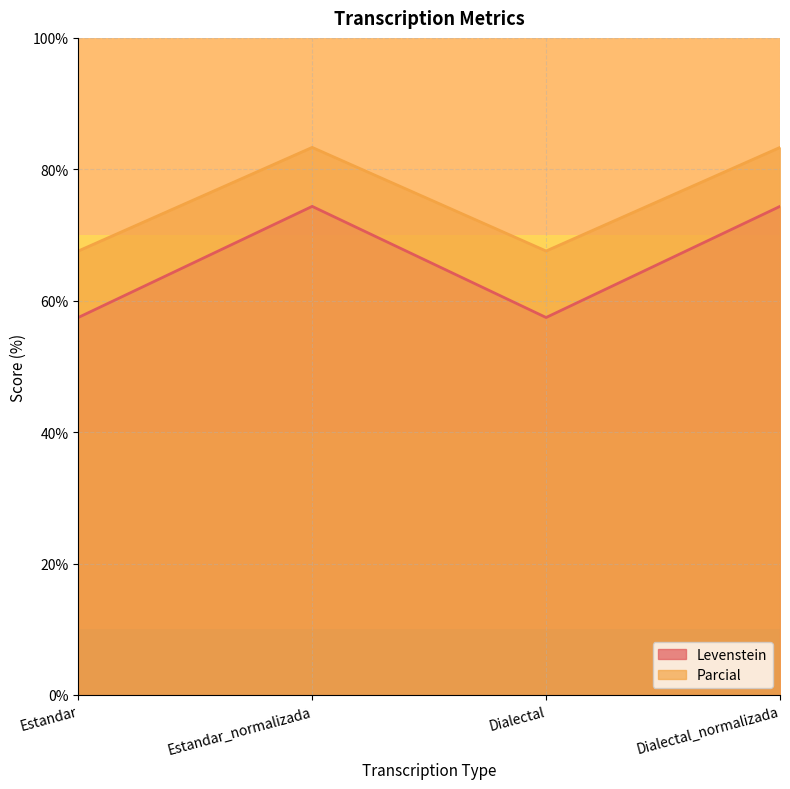

The Levenstein series shows 74.4 at Estandar_normalizada. True or false?

True